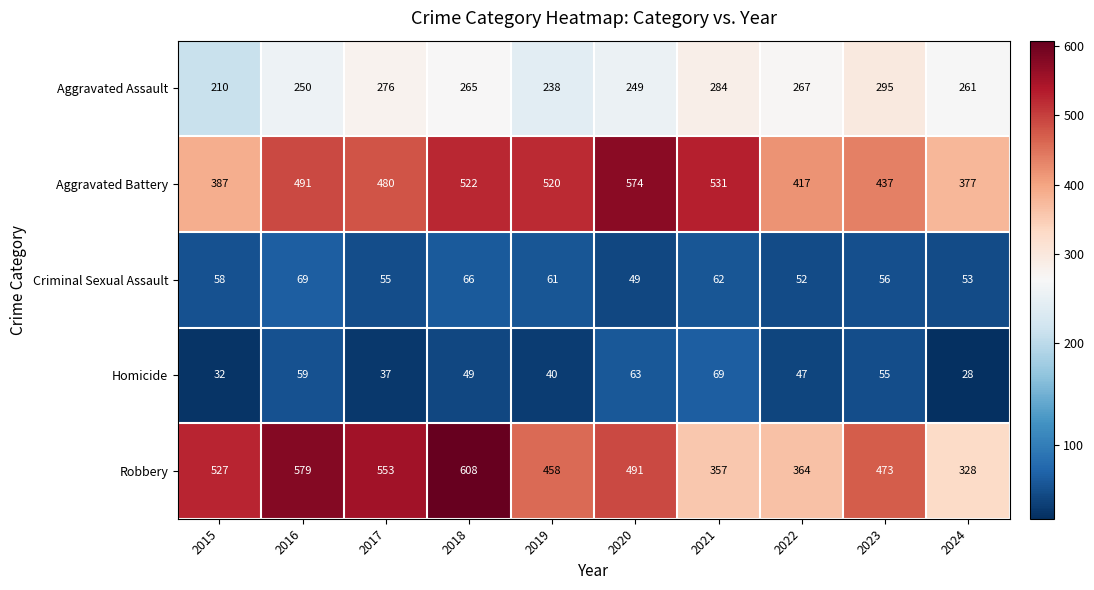

Rank the series at 2023 from highest to lowest value.

Robbery, Aggravated Battery, Aggravated Assault, Criminal Sexual Assault, Homicide